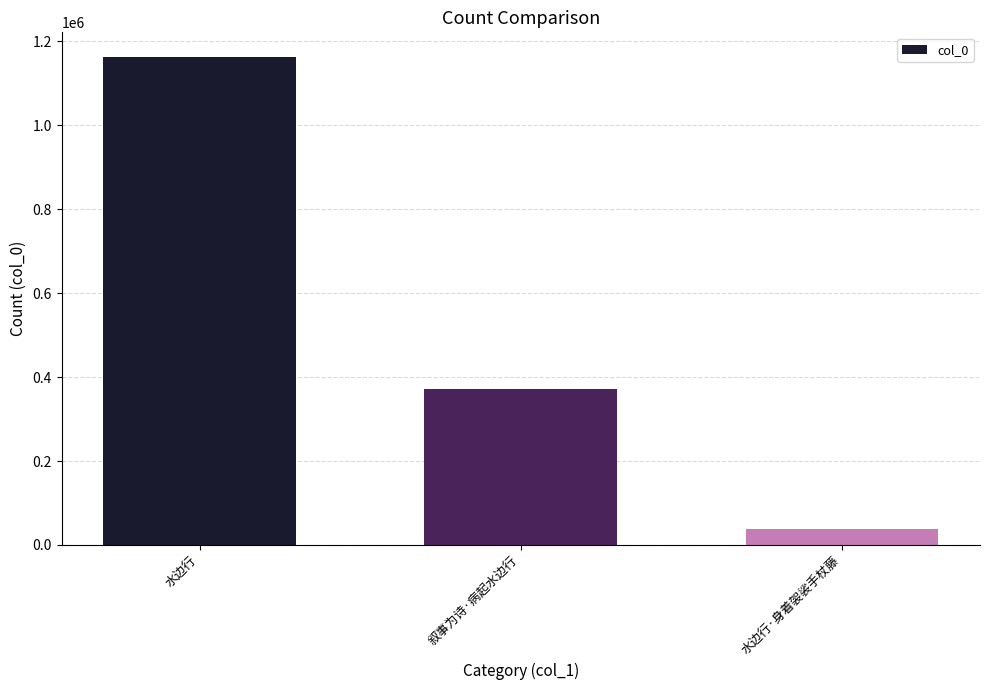

Which label corresponds to the largest value in the chart?

水边行